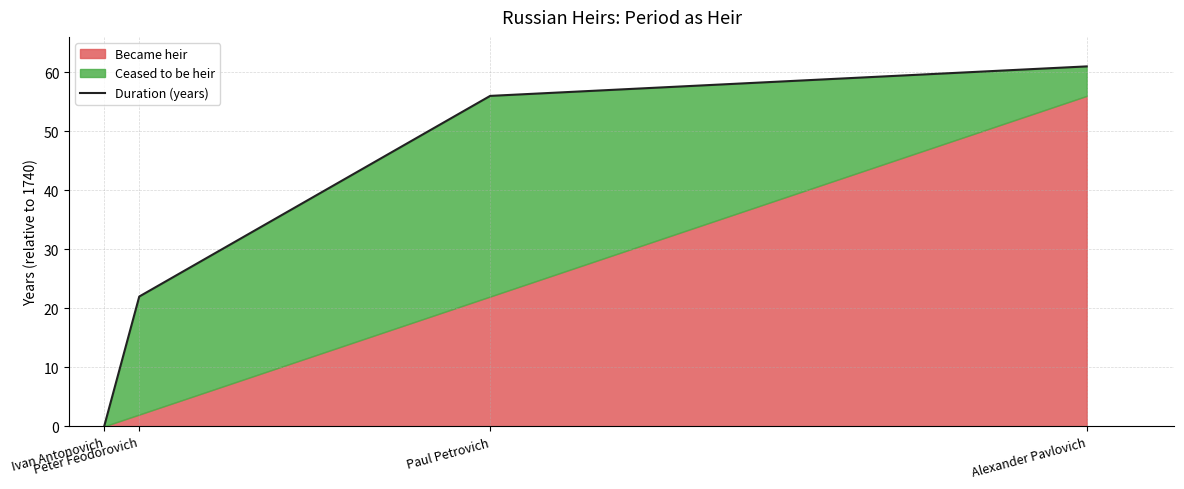

What is the label of the 3rd point from the right?

Peter Feodorovich